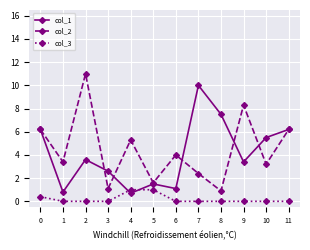

What are all the series names shown in the legend?

col_1, col_2, col_3